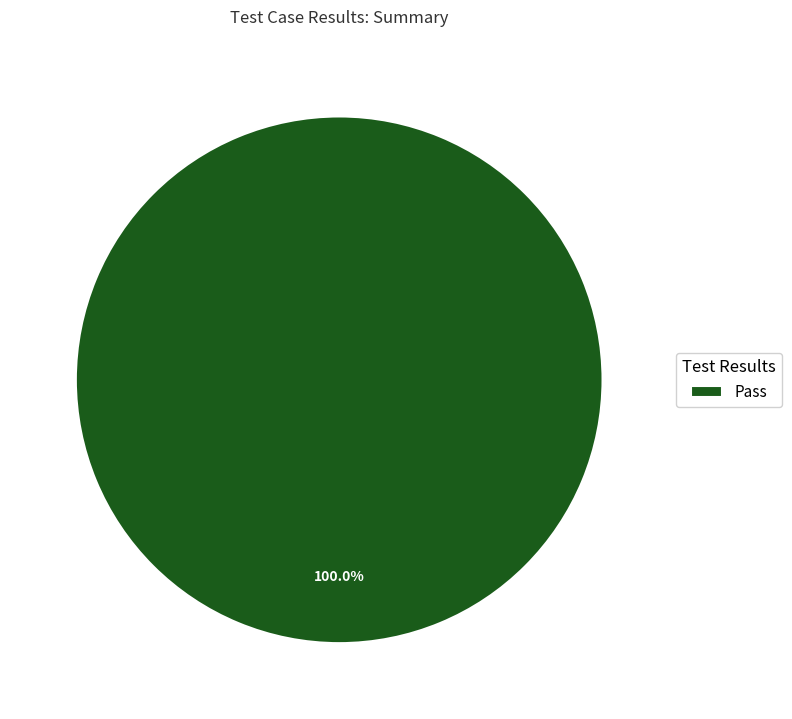

Rank the categories by value from lowest to highest.

Pass